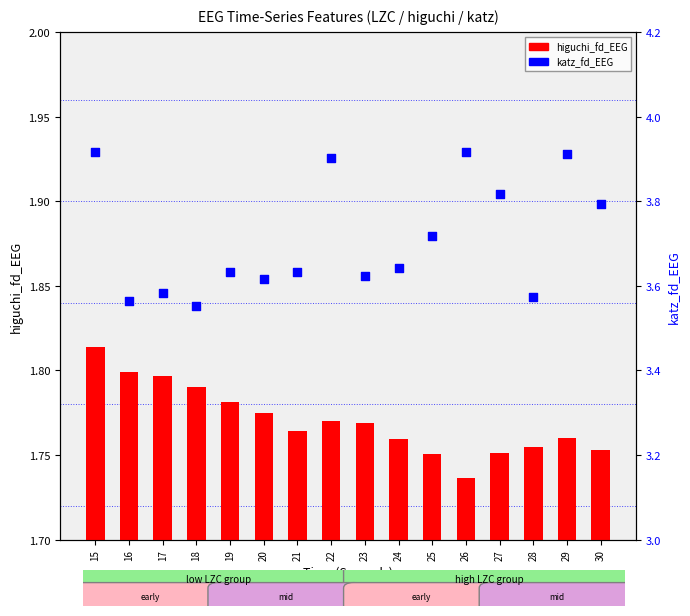

Which series reaches the maximum Y coordinate?

katz_fd_EEG